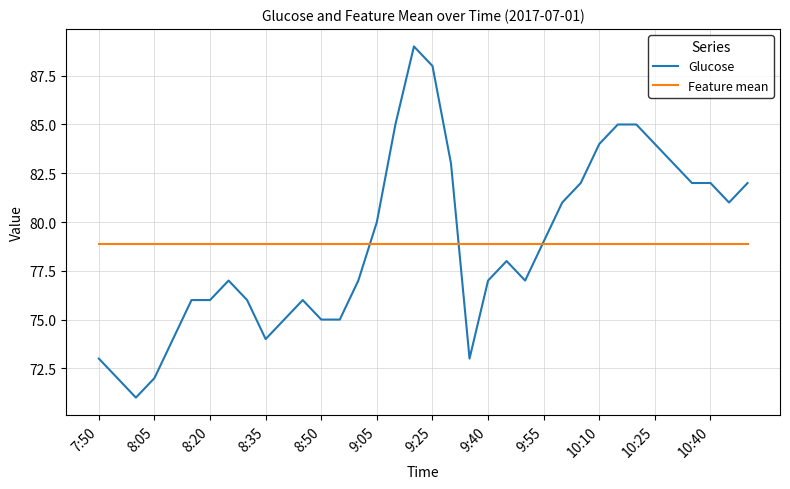

What is the greatest value displayed?

89.0